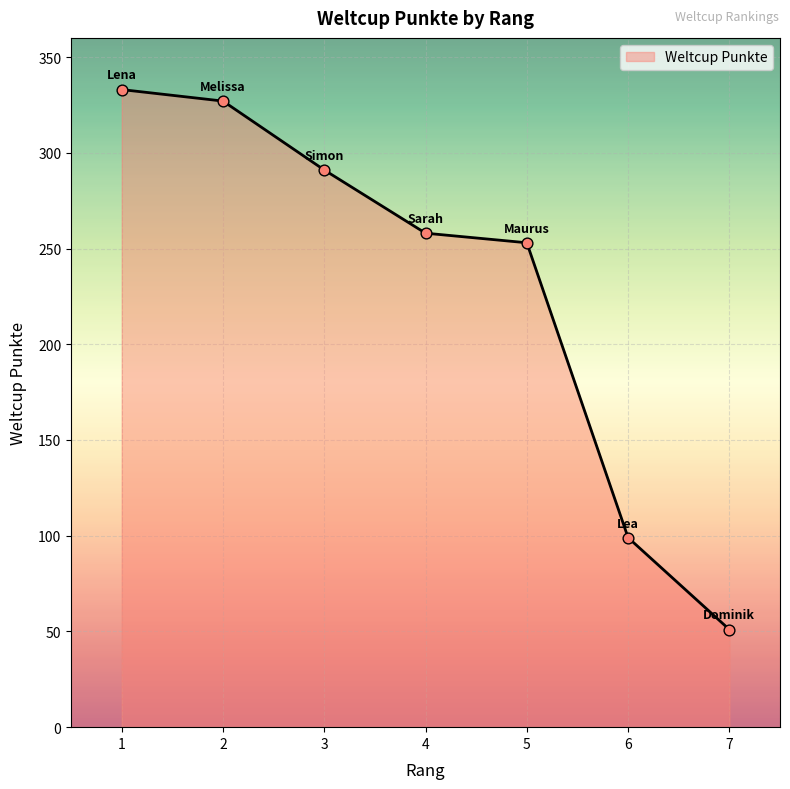

Between 6 and 1, which is larger?

1